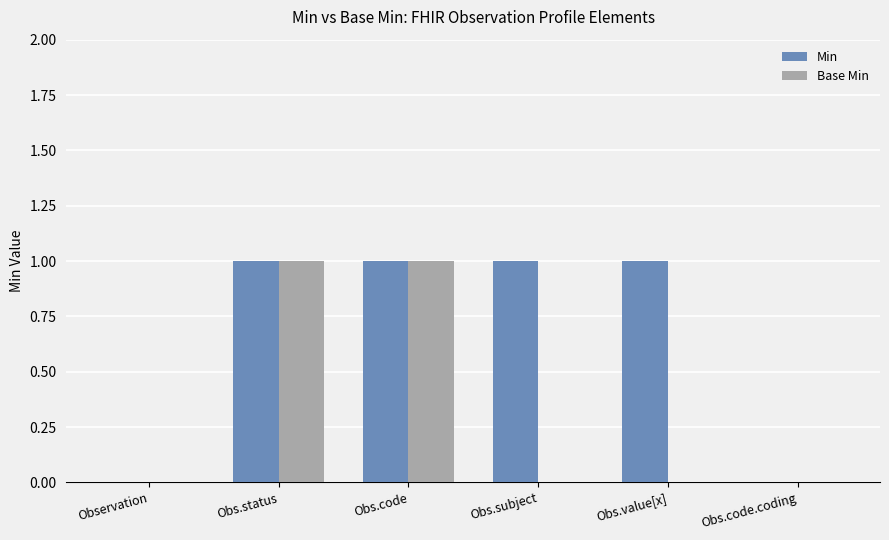

The Base Min series shows 0 at Obs.code.coding. True or false?

True